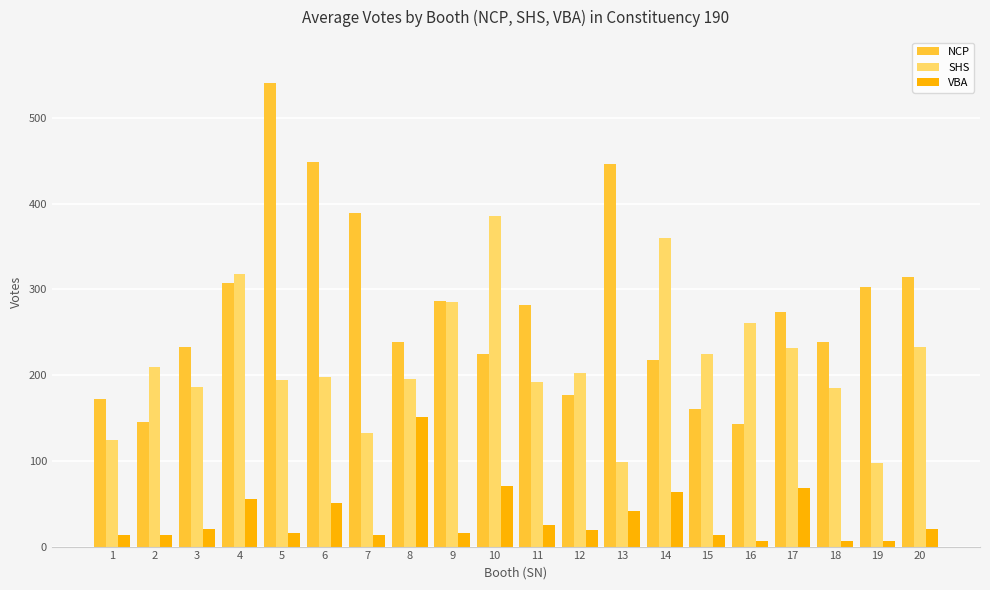

What is the minimum value for SHS?

97